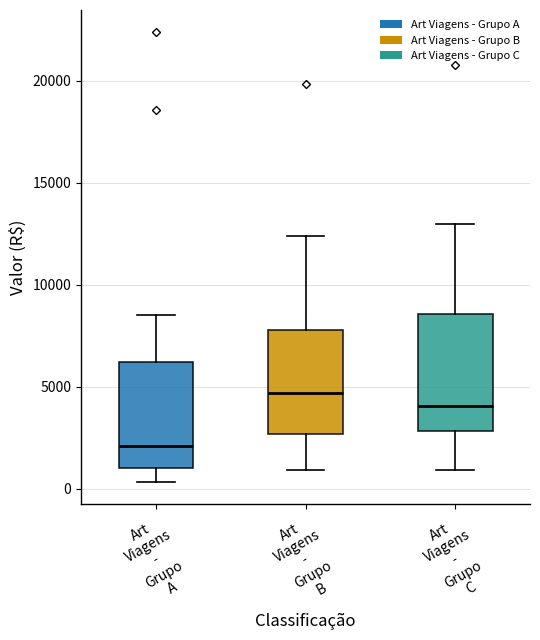

Reading left to right, transcribe this box plot: for each box, give where its median line is, the range the box spans, and where its two whiskers end, as read against the y-axis. The values are not printed on the chart, so give them approximately, as read against the axis.

Art Viagens - Grupo A: median 2000, box 1000 to 6000, whiskers 500 to 8500
Art Viagens - Grupo B: median 4500, box 2500 to 8000, whiskers 1000 to 12500
Art Viagens - Grupo C: median 4000, box 3000 to 8500, whiskers 1000 to 13000